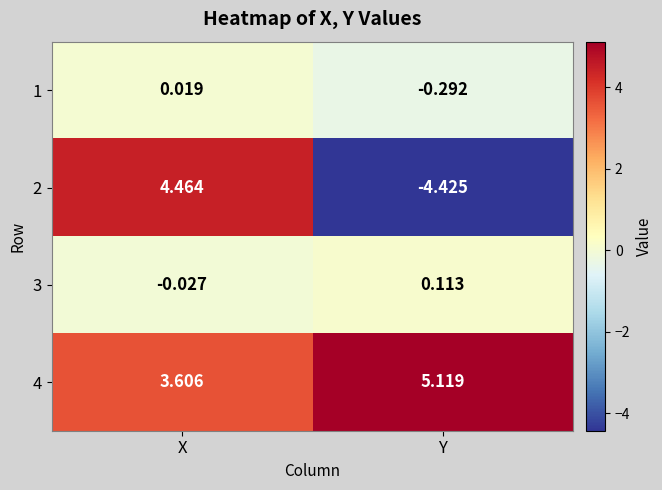

Is the value of 2 at Y greater than the value of 4 at Y?

No